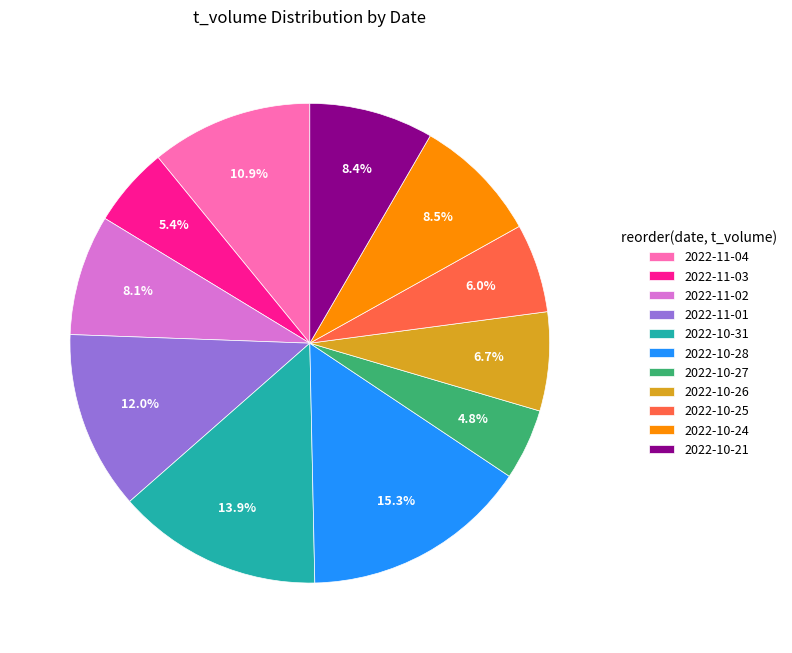

True or false: 2022-10-21 accounts for 20% of the total.

False